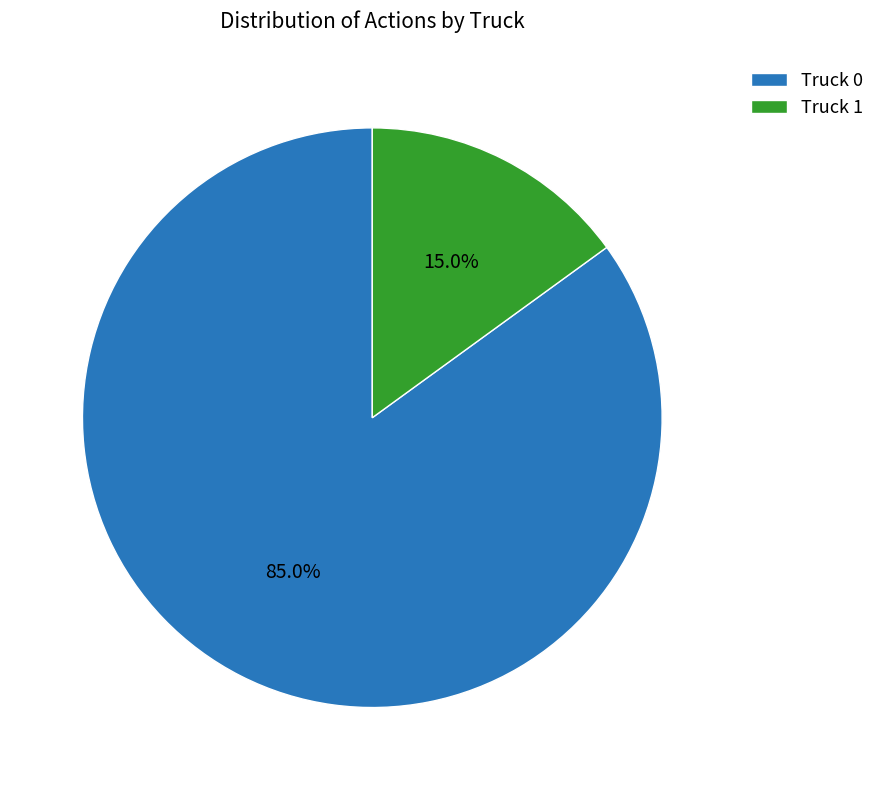

What is the ratio of the value at Truck 0 to the value at Truck 1?

5.7